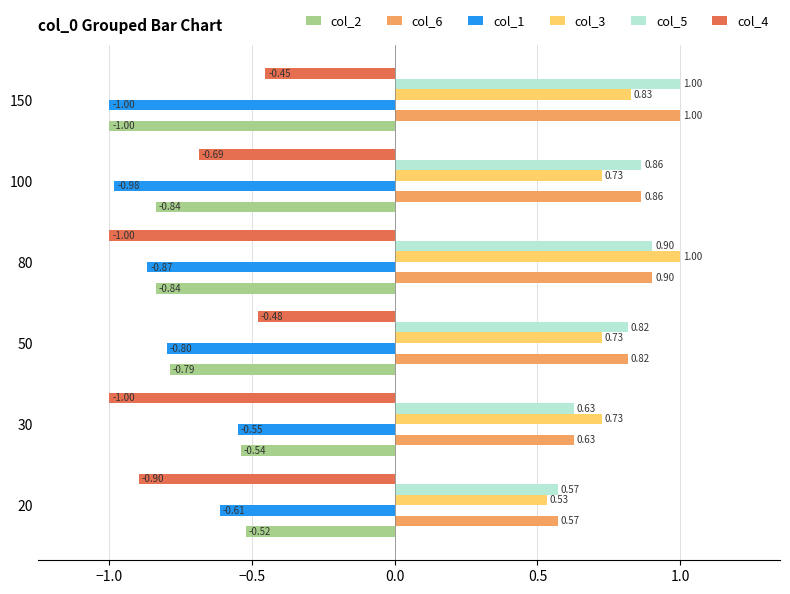

What is the average value of the col_2 series?

-0.8